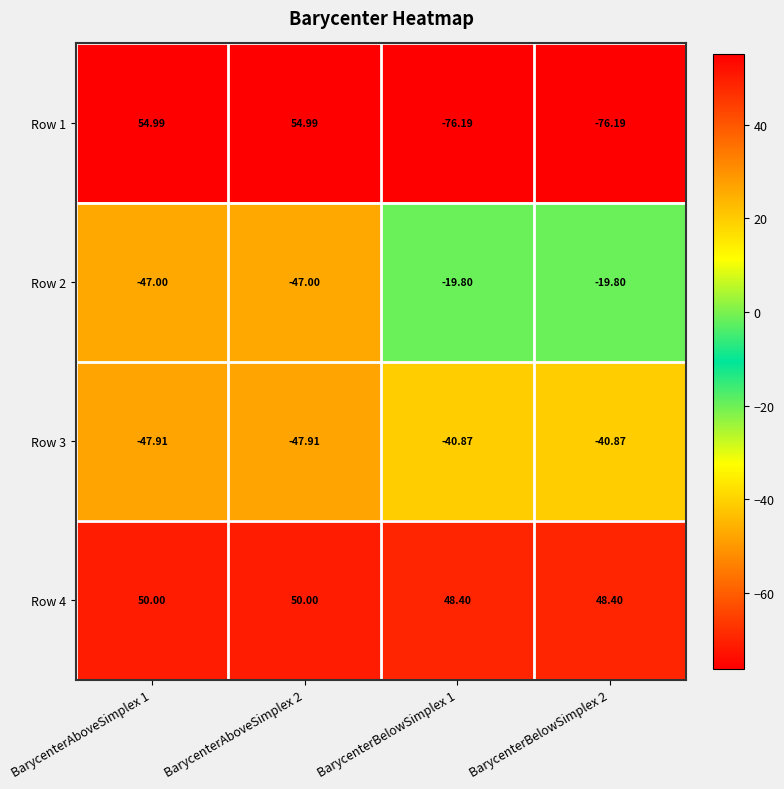

Is the value of Row 1 at BarycenterAboveSimplex 1 greater than the value of Row 2 at BarycenterAboveSimplex 2?

Yes